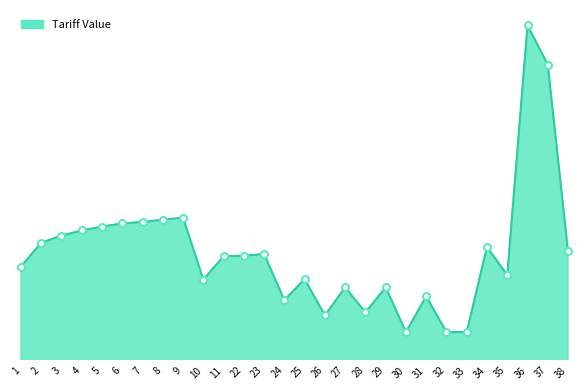

What is the value of the 1st point from the left?

21.0